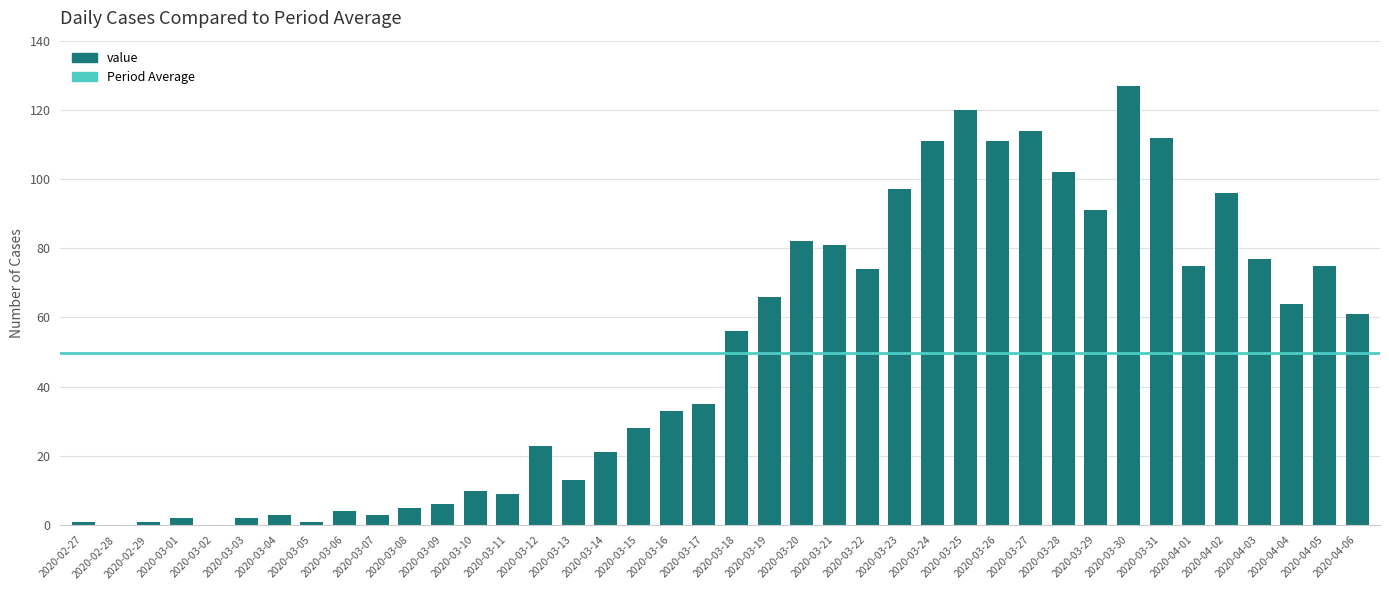

What is the average value?

50